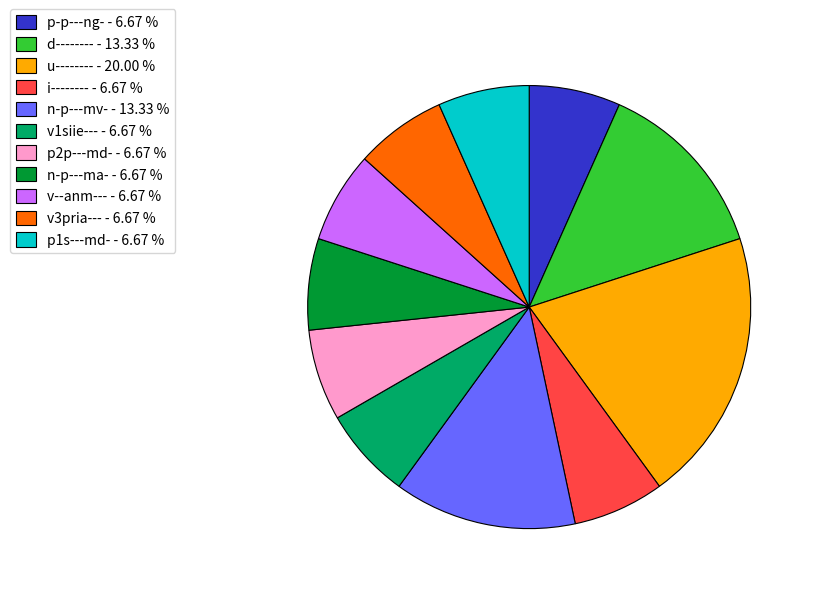

Is it true that i-------- is 1% of the pie?

False